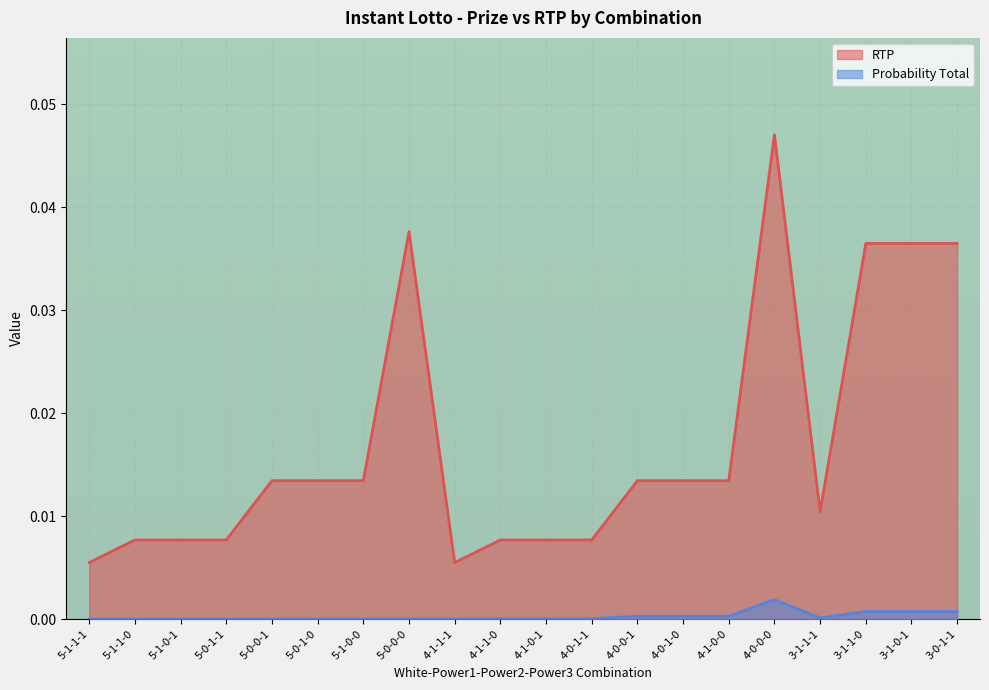

Does the chart display data point markers on the line(s)?

No